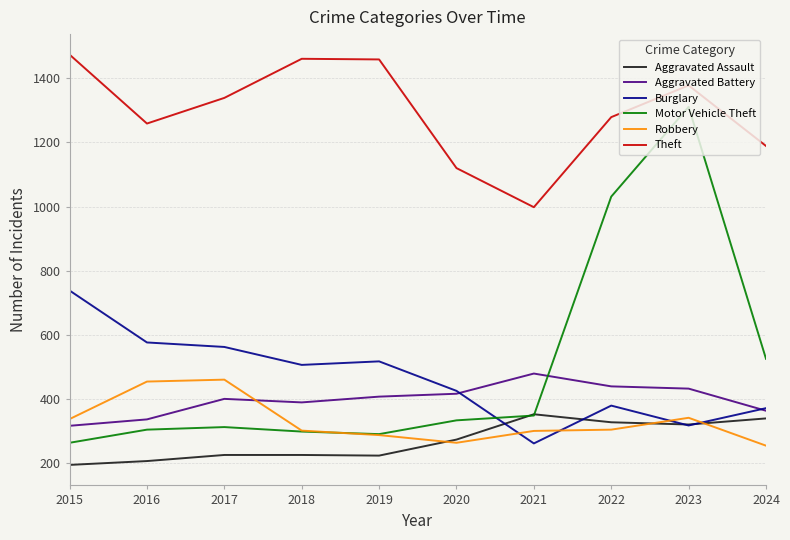

What is the difference between the maximum and second lowest values in the Motor Vehicle Theft series?

1021